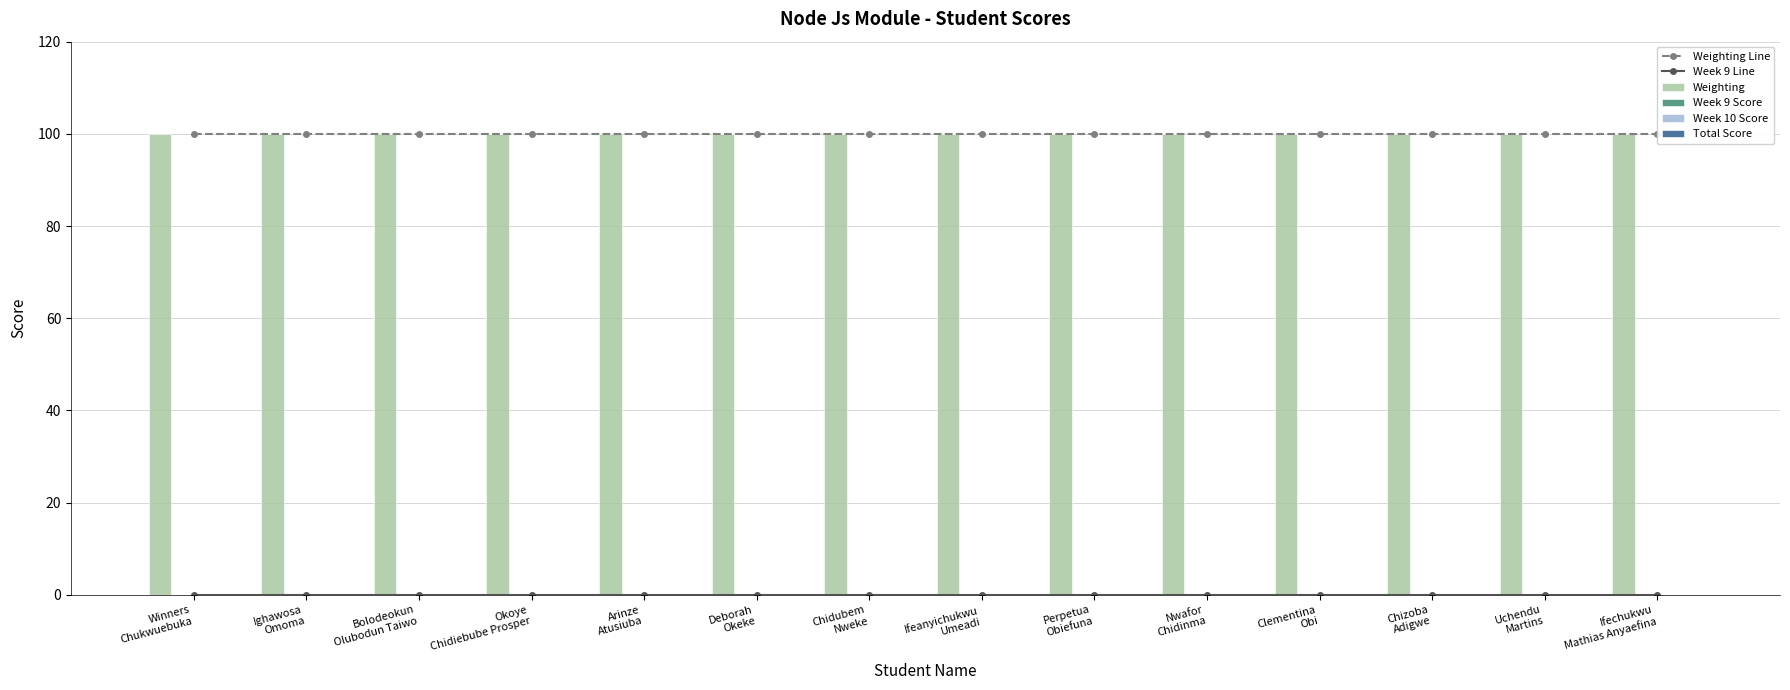

Which series has the largest total across all categories?

Weighting Line